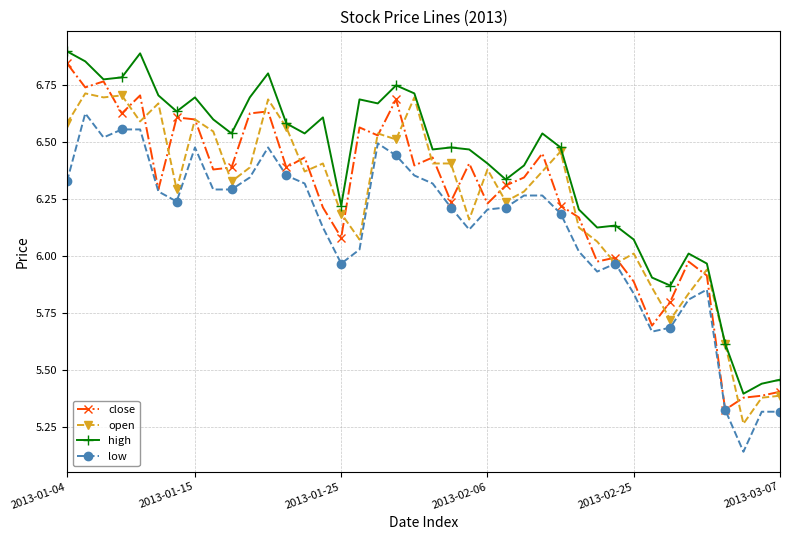

Which series has the largest total across all categories?

high